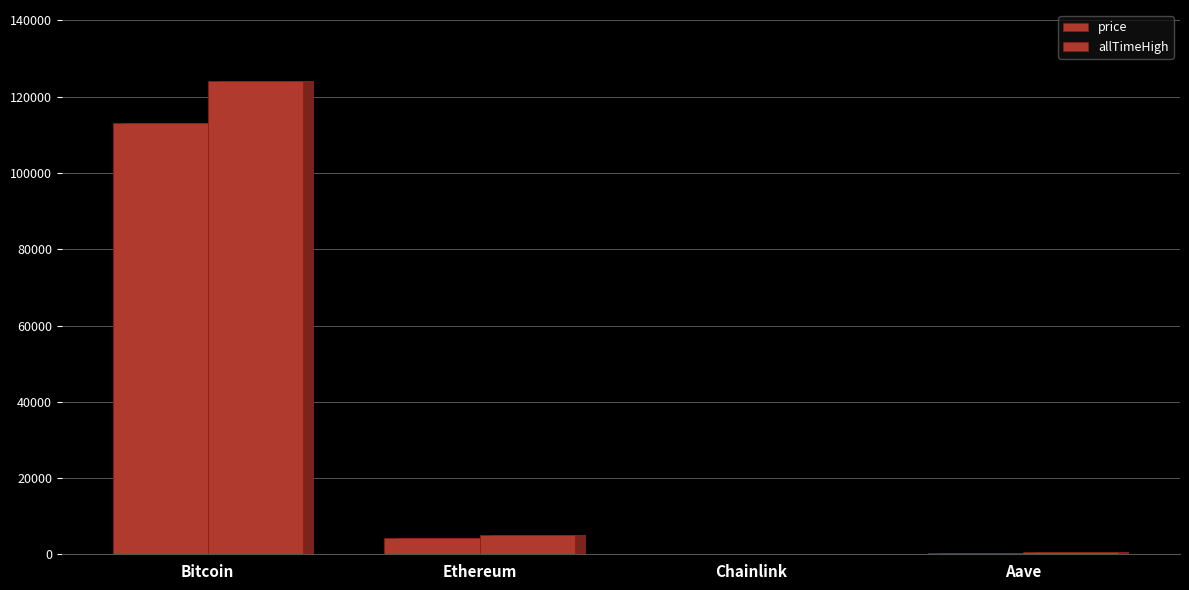

Are the bars grouped side by side (vs. stacked)?

Yes